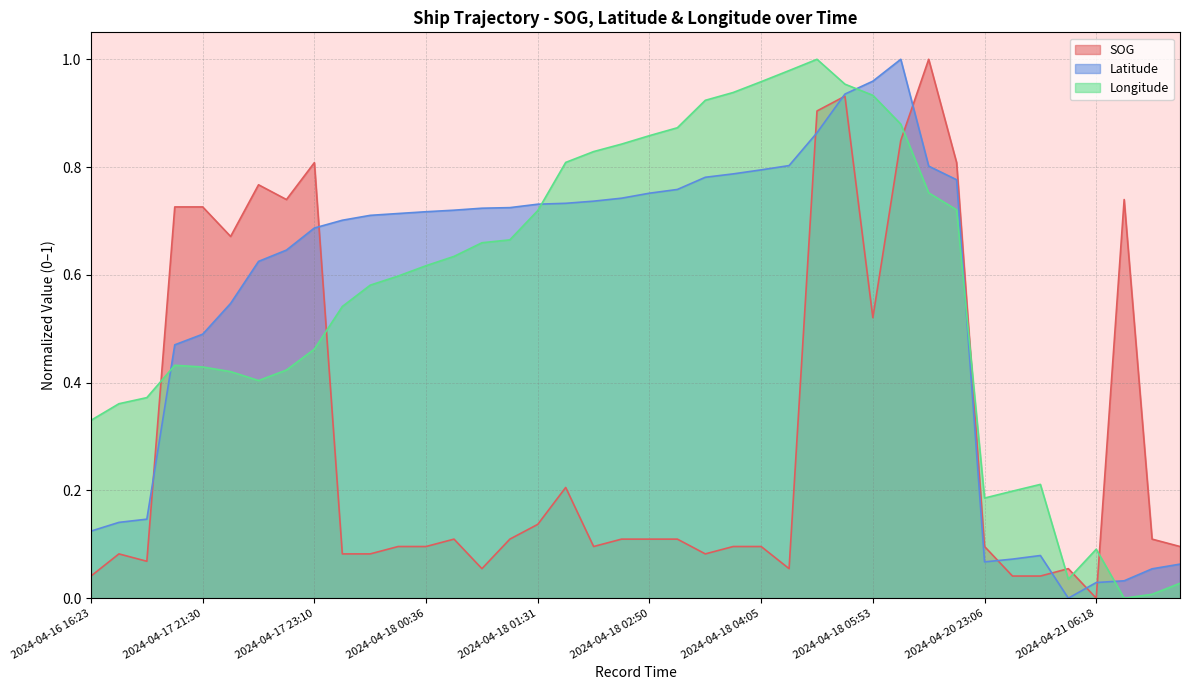

How many lines are shown in the chart?

3